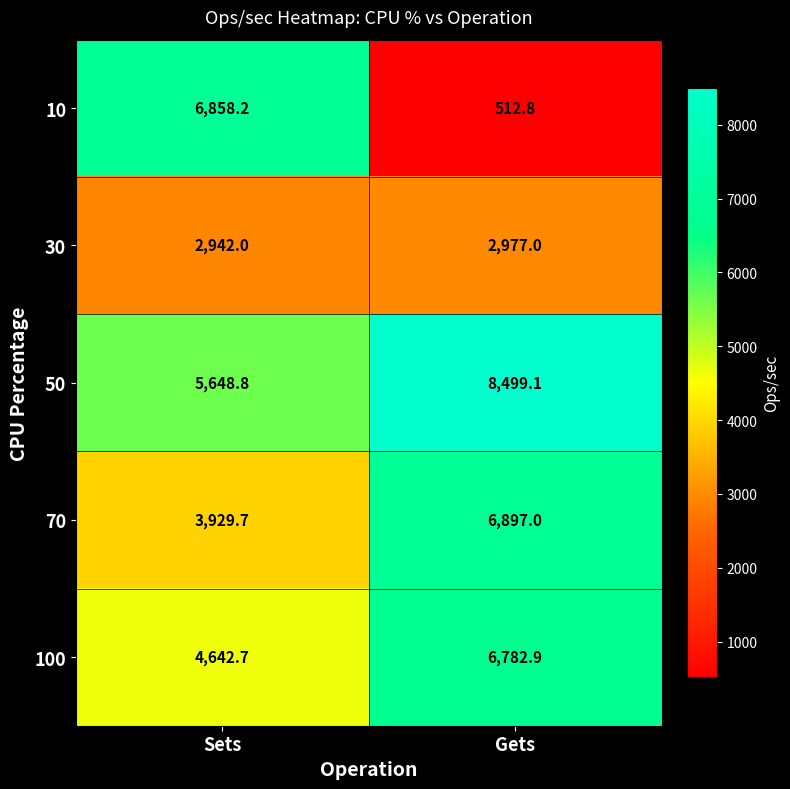

What is the difference between the highest and lowest values at Sets?

3916.2